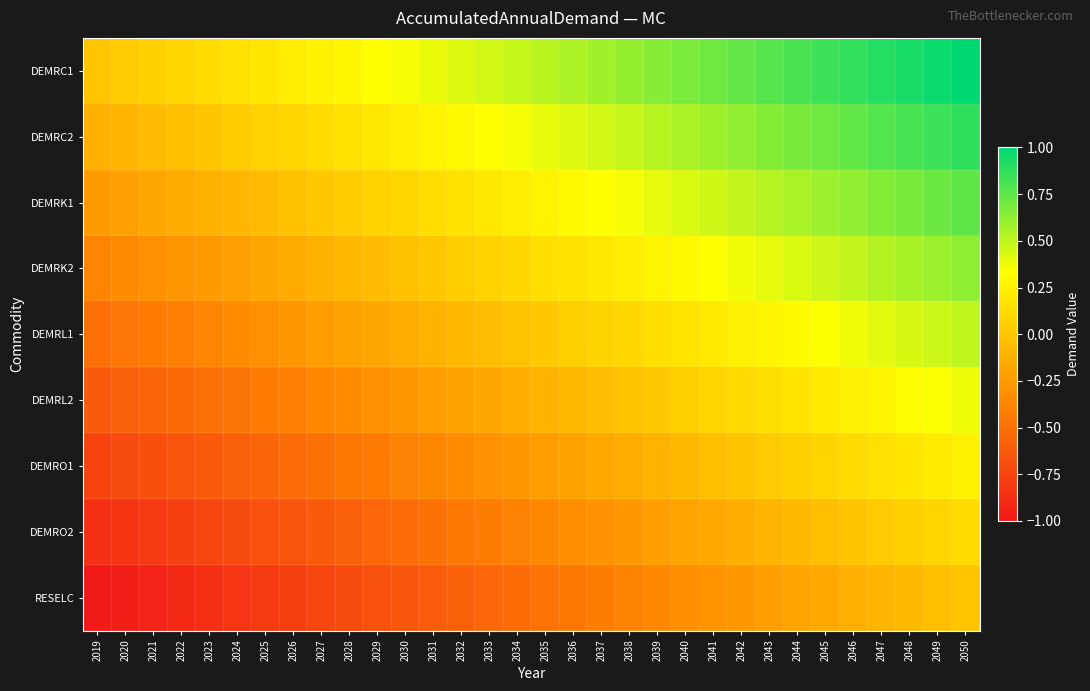

How many categories are shown in the chart?

32